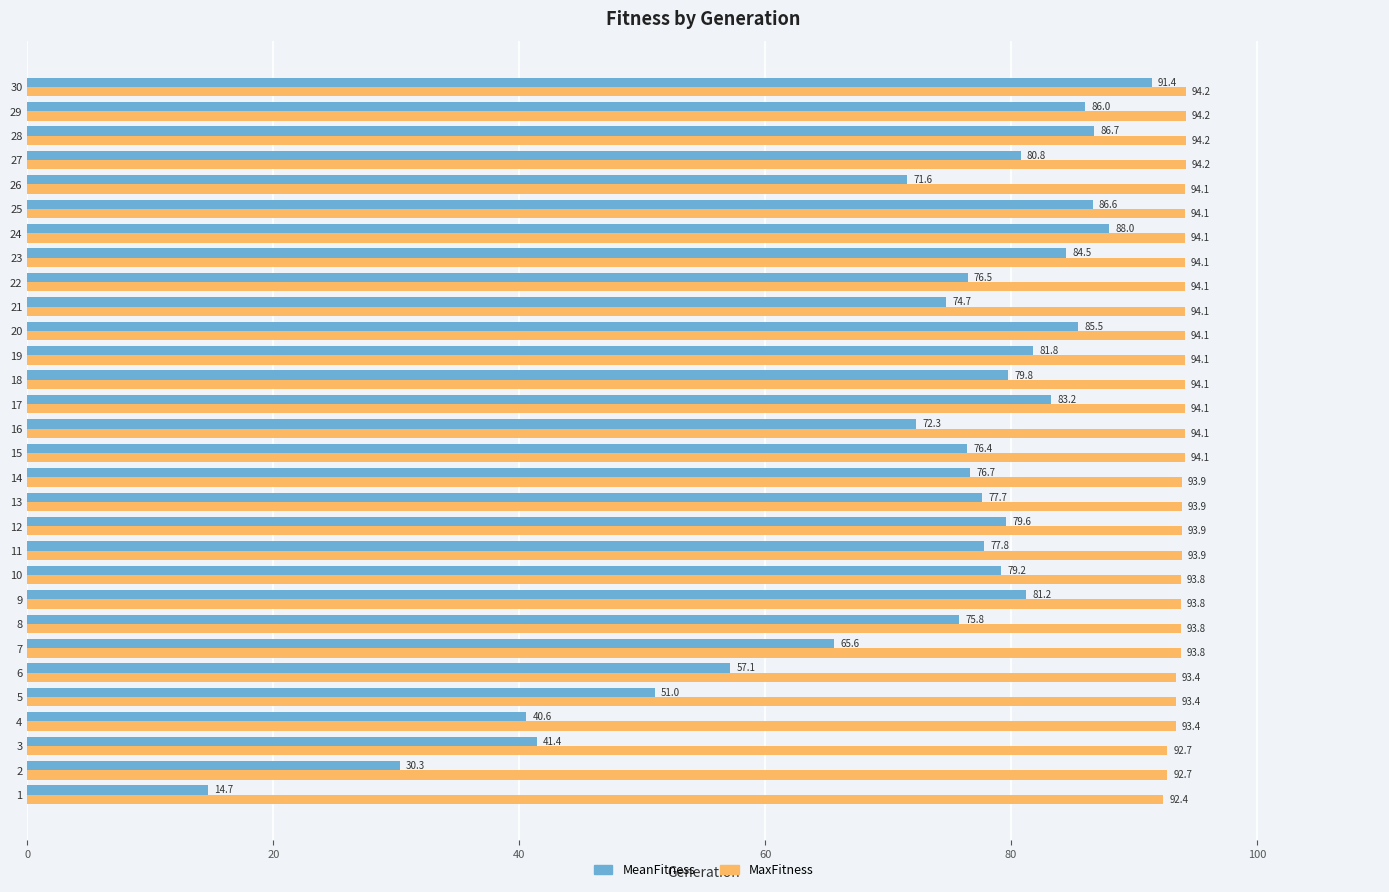

How many series are shown in this chart?

2